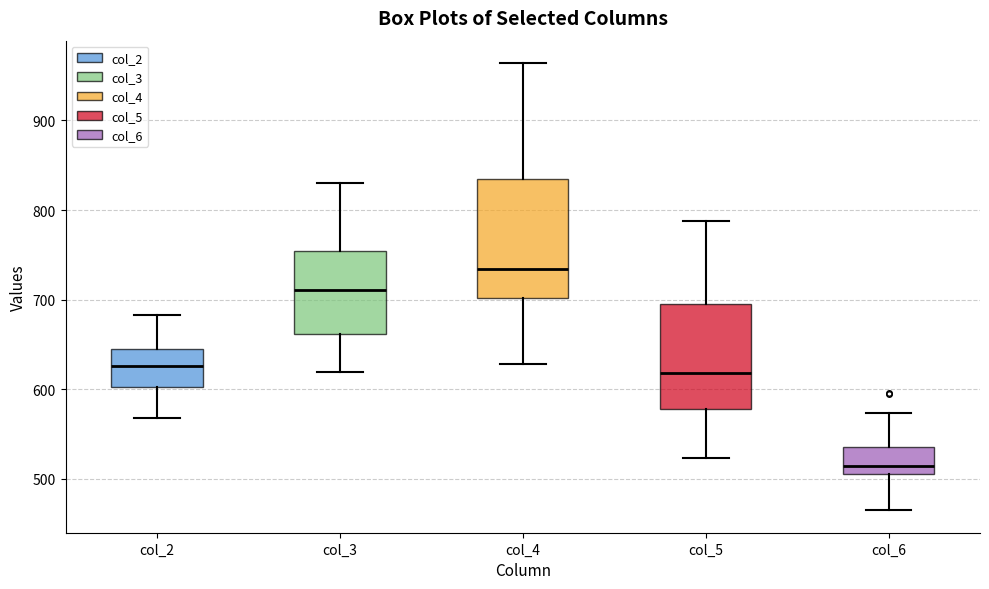

Which box's median line is the lowest?

col_6